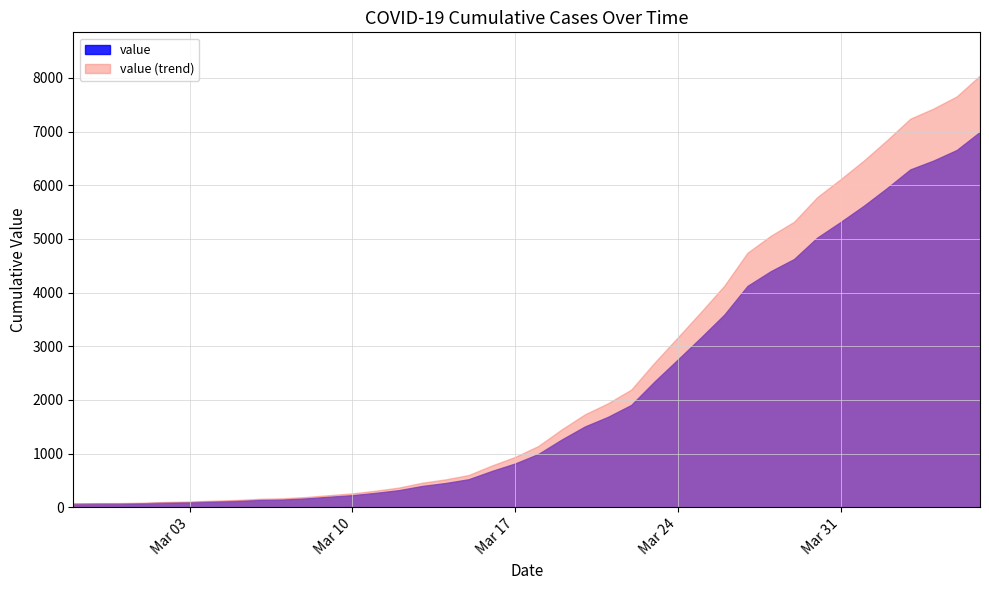

True or false: the data shows 269 at 2020-03-11.

True